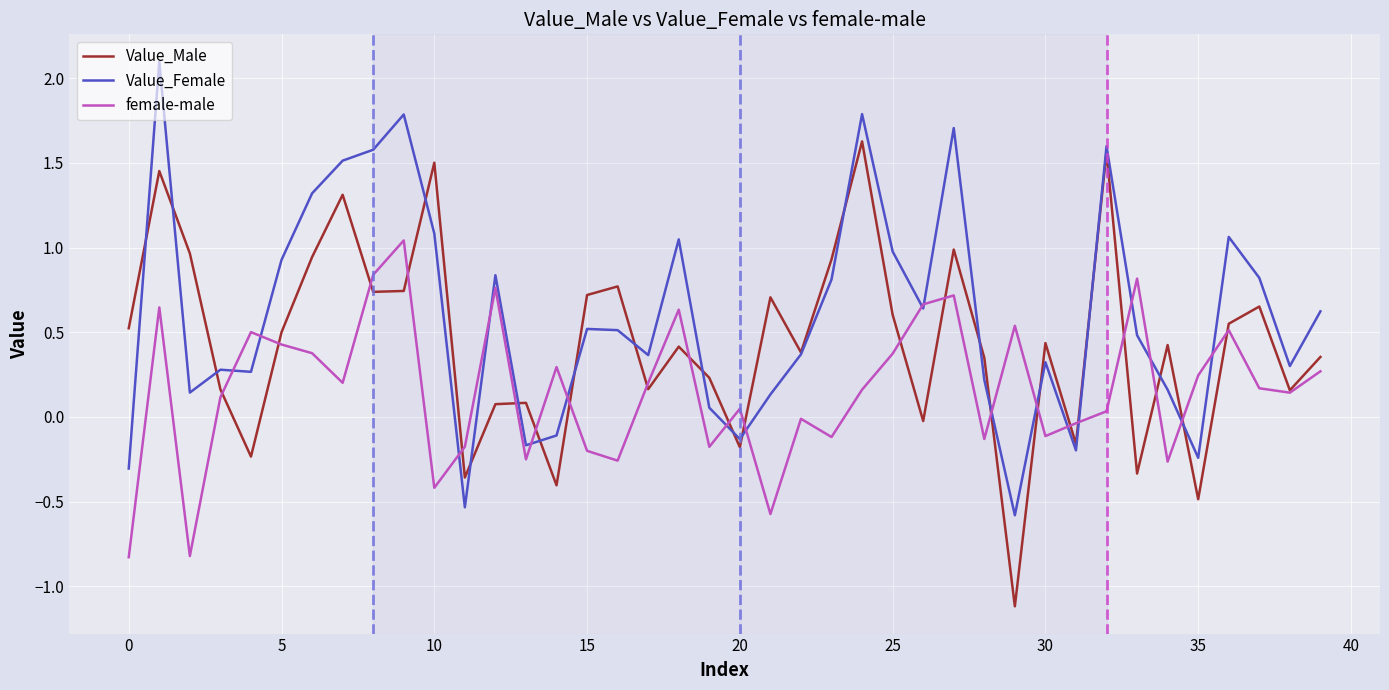

Does the chart have visible grid lines?

Yes